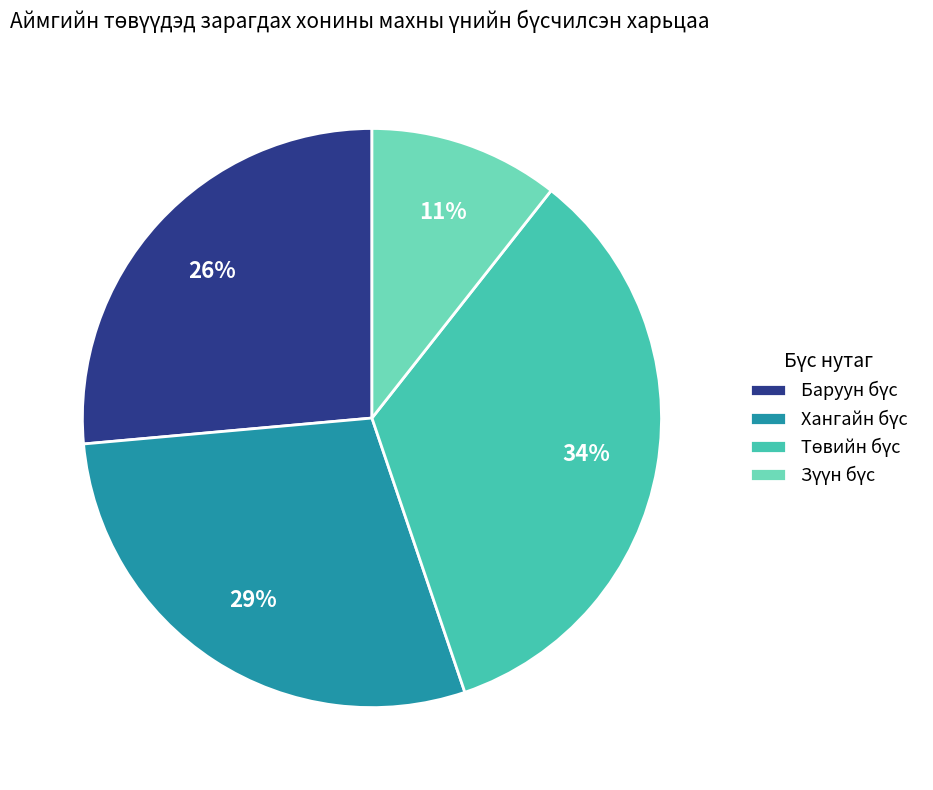

Count the number of slices in the pie.

4